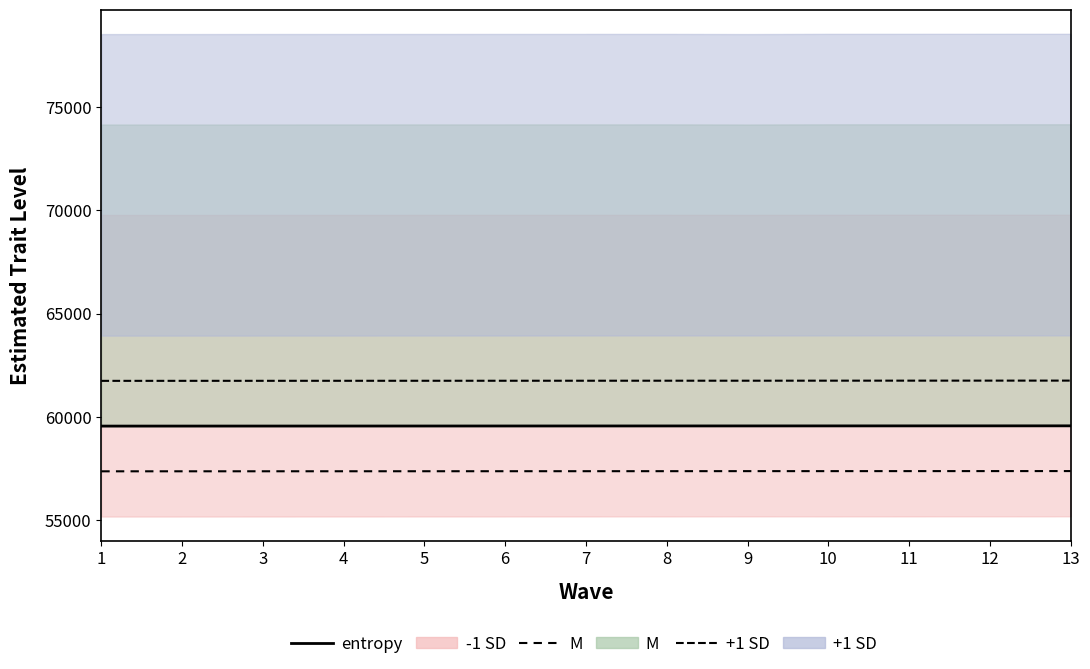

At which label does -1 SD line first exceed 57381?

7